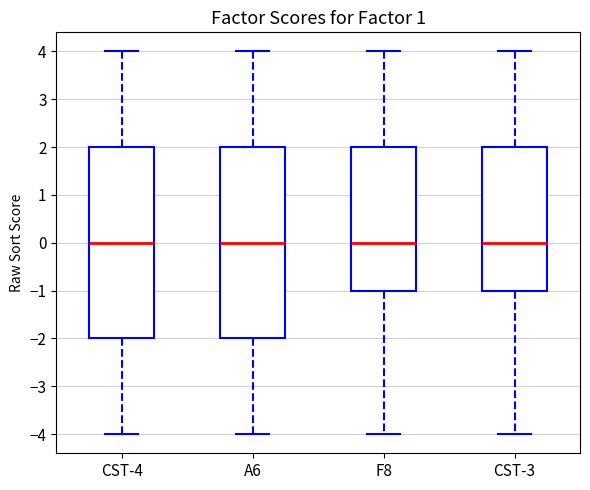

Reading left to right, read every box against the y-axis: the position of its median line, the range the box covers, and the ends of its whiskers. The values are not printed on the chart, so give them approximately, as read against the axis.

CST-4: median 0, box -2 to 2, whiskers -4 to 4
A6: median 0, box -2 to 2, whiskers -4 to 4
F8: median 0, box -1 to 2, whiskers -4 to 4
CST-3: median 0, box -1 to 2, whiskers -4 to 4